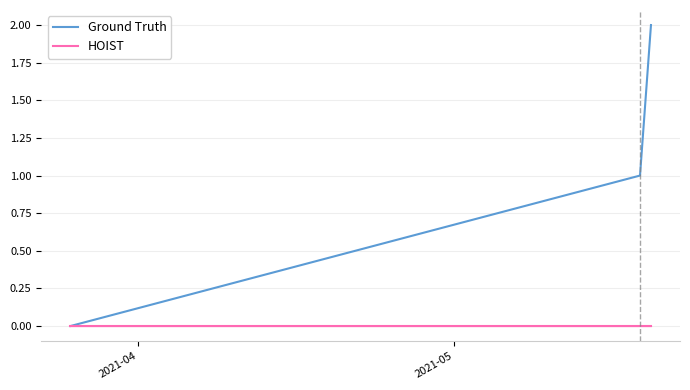

What is the difference between the maximum and minimum values in the Ground Truth series?

2